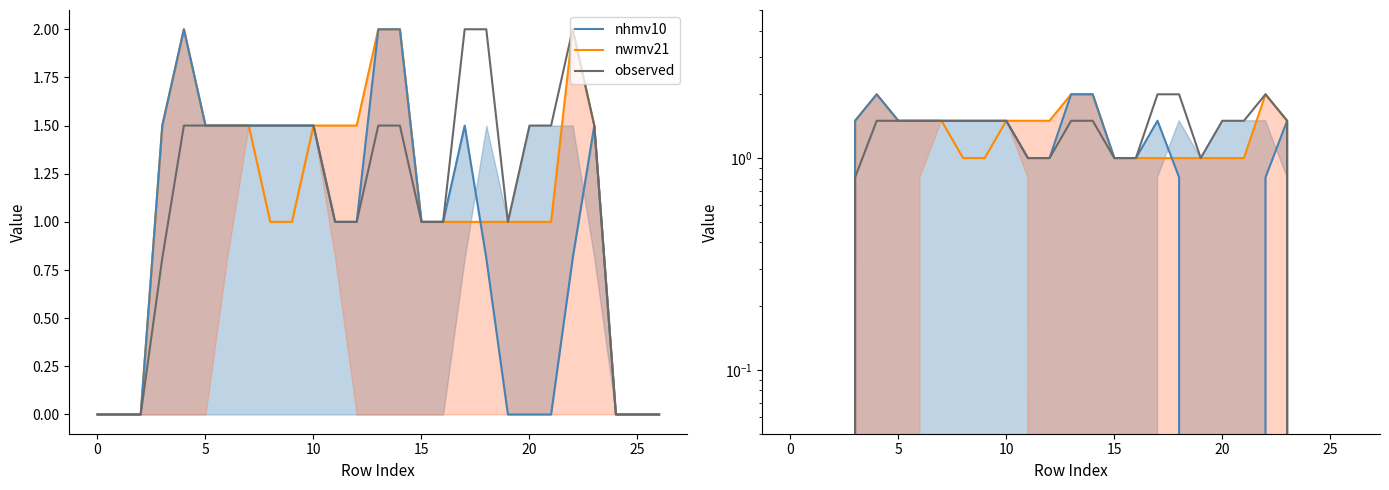

Which series has the largest total across all categories?

observed